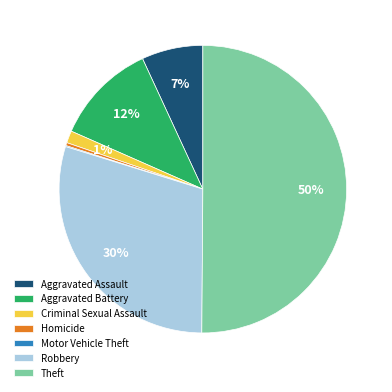

To the nearest percent, what is the difference between the largest and smallest slice percentages?

50%